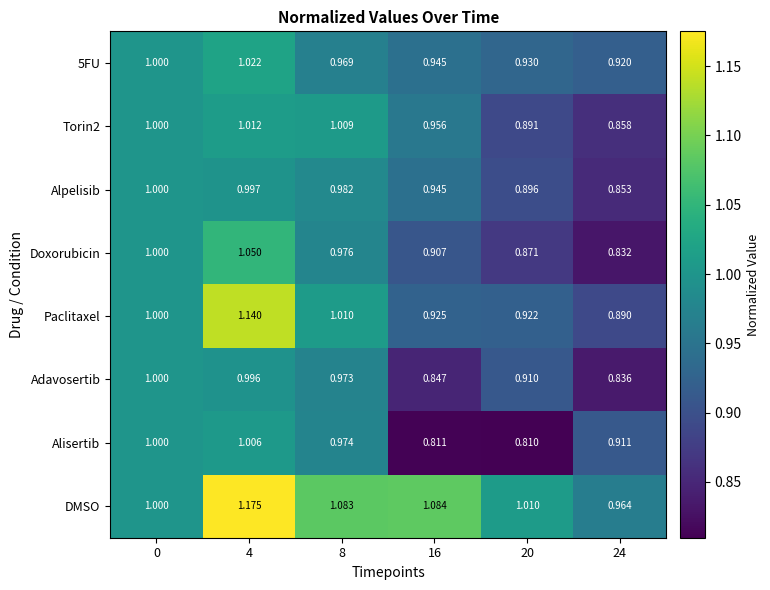

Which series changed the most between 8 and 20?

Alisertib